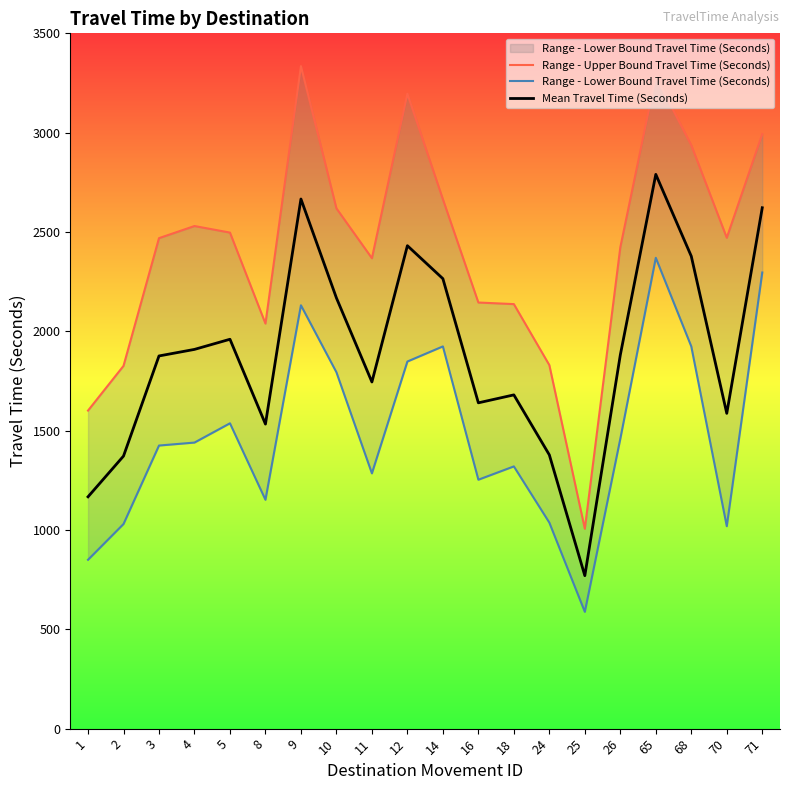

Reading right to left, list all the values displayed in this chart.

Range - Upper Bound Travel Time (Seconds): 71=2993	70=2471	68=2937	65=3283	26=2423	25=1006	24=1830	18=2137	16=2145	14=2665	12=3196	11=2368	10=2619	9=3335	8=2039	5=2497	4=2530	3=2469	2=1826	1=1601
Range - Lower Bound Travel Time (Seconds): 71=2296	70=1019	68=1924	65=2370	26=1459	25=588	24=1037	18=1320	16=1253	14=1924	12=1848	11=1285	10=1794	9=2131	8=1152	5=1537	4=1440	3=1425	2=1030	1=850
Mean Travel Time (Seconds): 71=2622	70=1587	68=2378	65=2790	26=1881	25=770	24=1378	18=1680	16=1640	14=2265	12=2431	11=1745	10=2168	9=2666	8=1533	5=1960	4=1909	3=1876	2=1372	1=1167